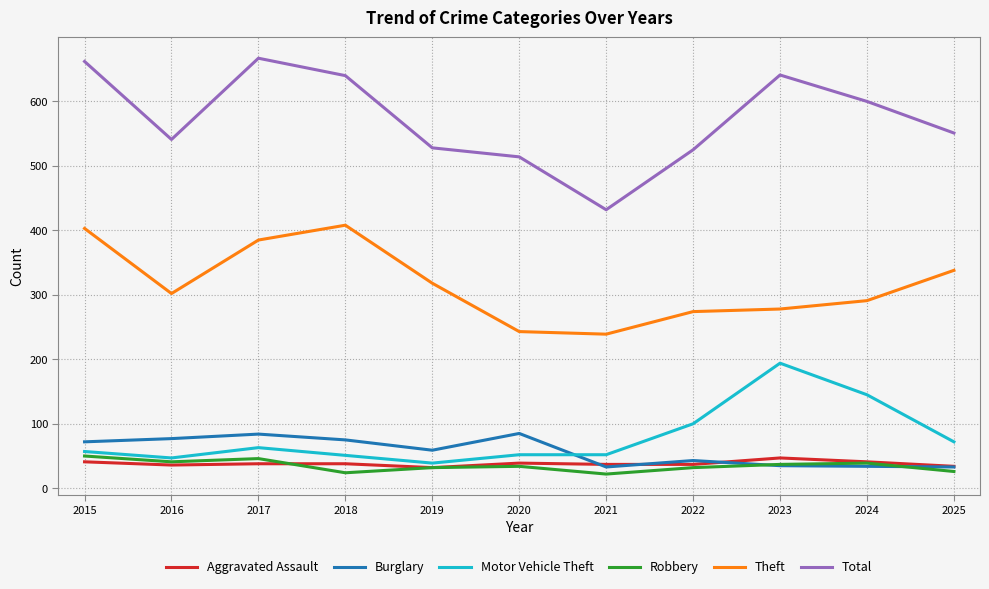

What is the minimum value shown in the chart?

22